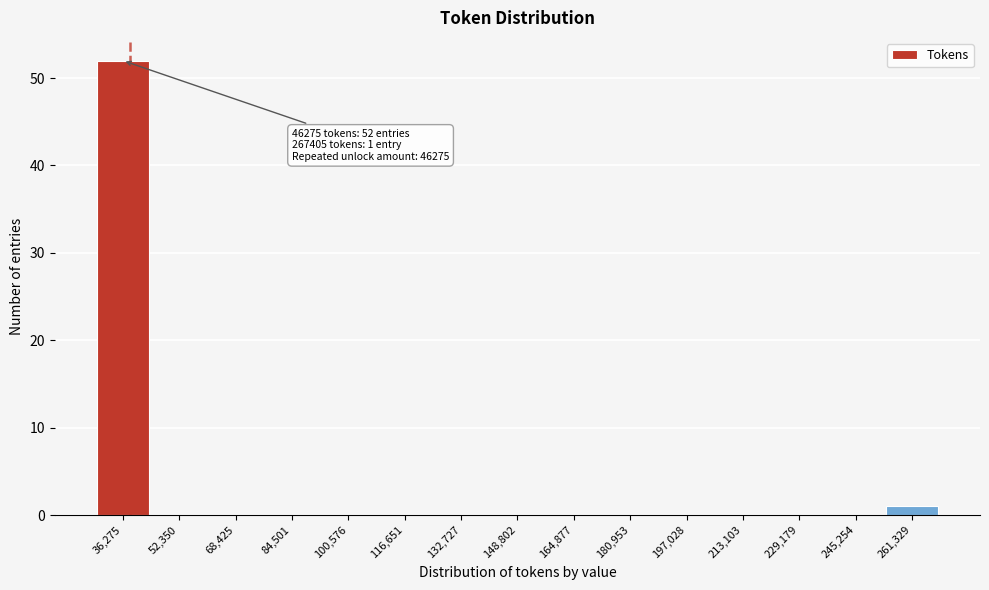

Reading left to right, transcribe all the data shown in this chart.

36,275=52	52,350=0	68,425=0	84,501=0	100,576=0	116,651=0	132,727=0	148,802=0	164,877=0	180,953=0	197,028=0	213,103=0	229,179=0	245,254=0	261,329=1